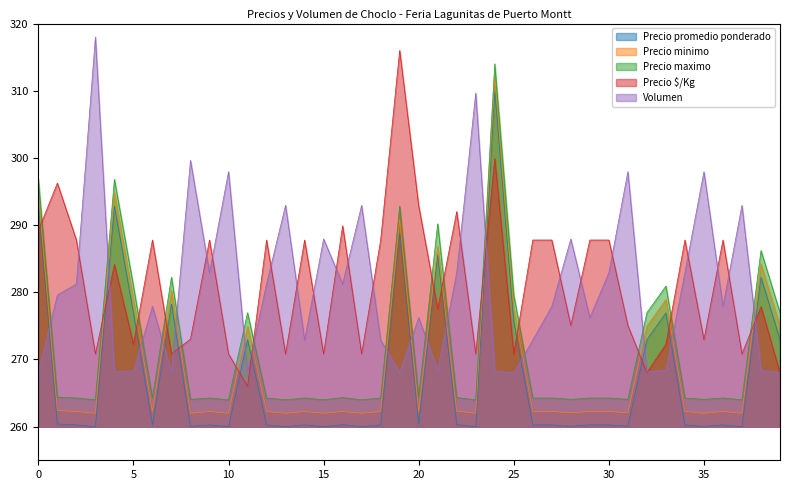

What is the greatest value displayed?

318.0